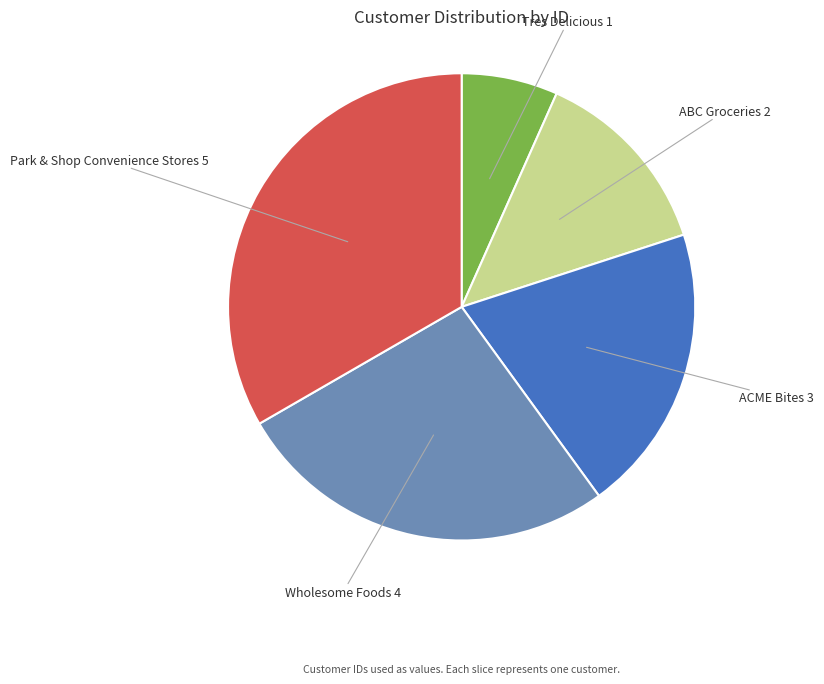

Is there any slice that represents more than half of the pie?

No